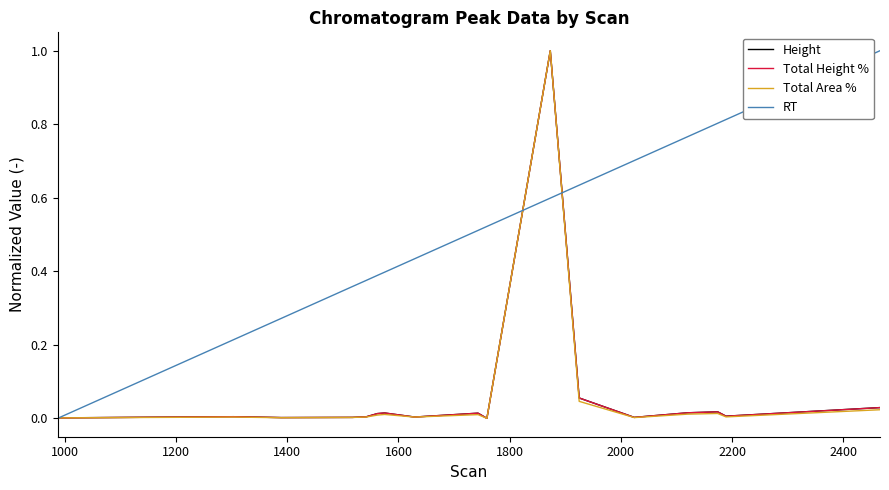

In Height, how many points are lower than both neighbors (excluding endpoints)?

5